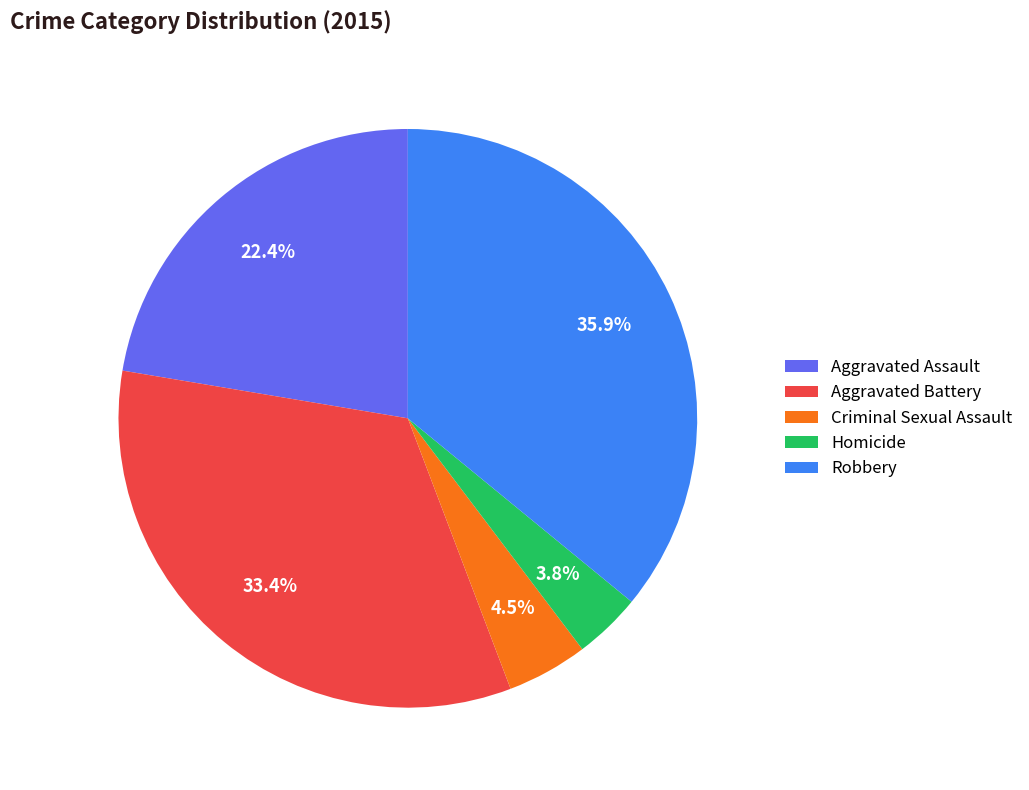

Rank the categories by value from lowest to highest.

Homicide, Criminal Sexual Assault, Aggravated Assault, Aggravated Battery, Robbery